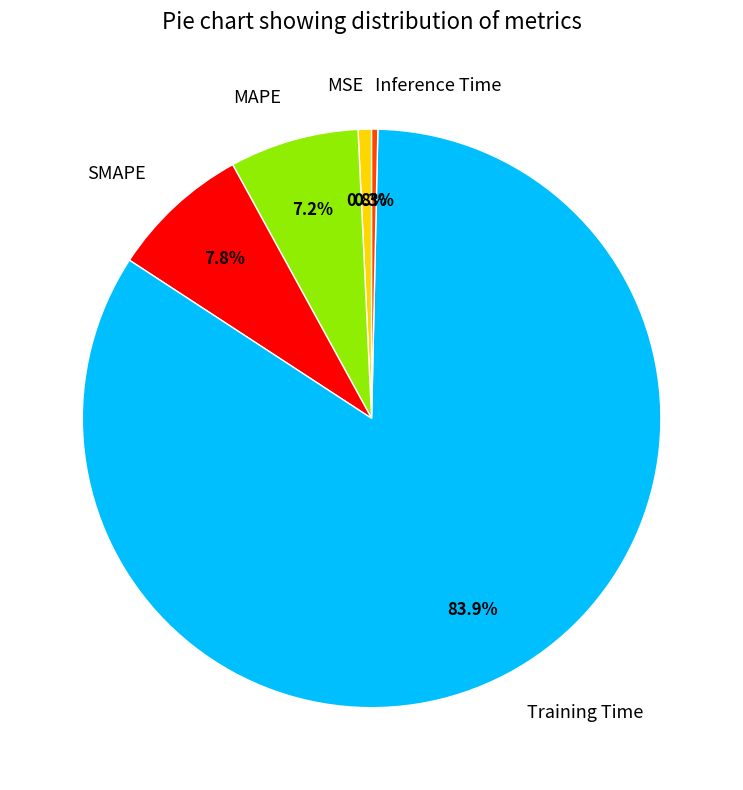

Which has a higher value, Training Time or SMAPE?

Training Time